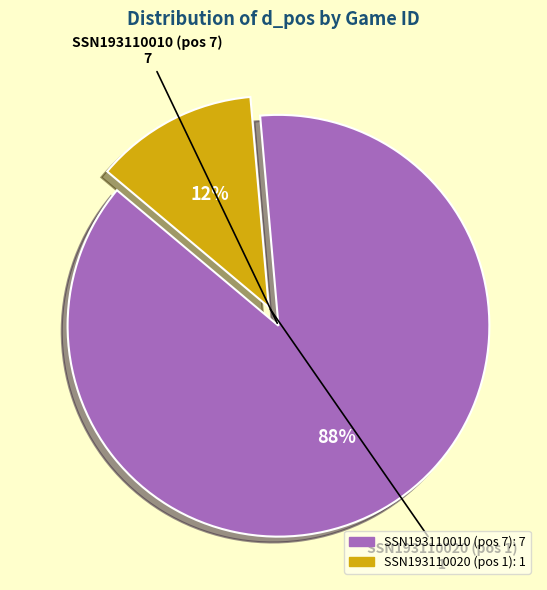

True or false: SSN193110020 (pos 1) accounts for 1% of the total.

False